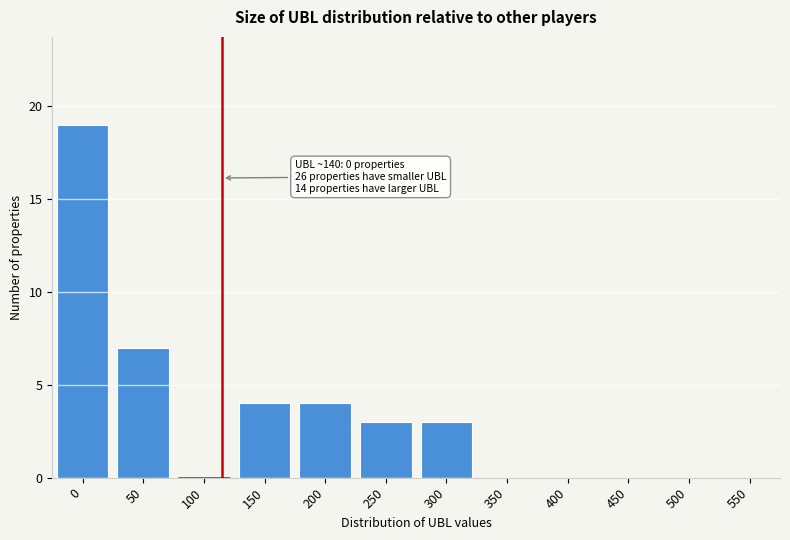

Reading left to right, transcribe all the data shown in this chart.

0=19	50=7	100=0	150=4	200=4	250=3	300=3	350=0	400=0	450=0	500=0	550=0